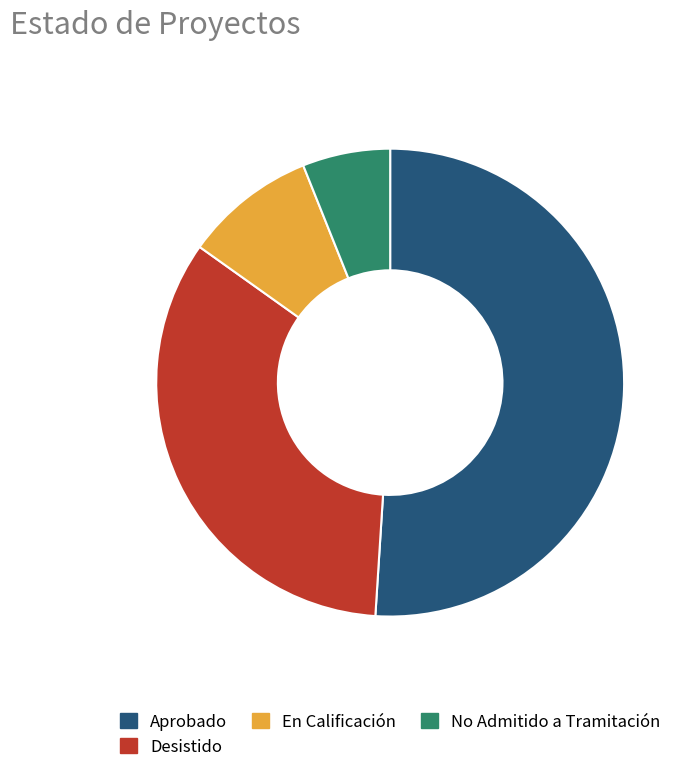

What is the ratio of the value at No Admitido a Tramitación to the value at En Calificación?

0.7